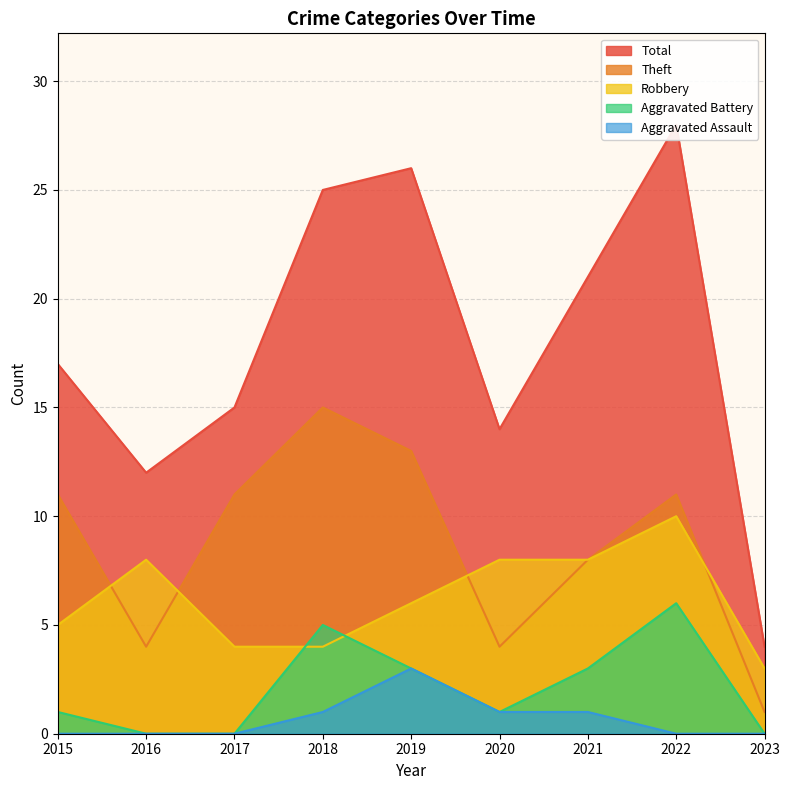

In Aggravated Battery, how many points are lower than both neighbors (excluding endpoints)?

1